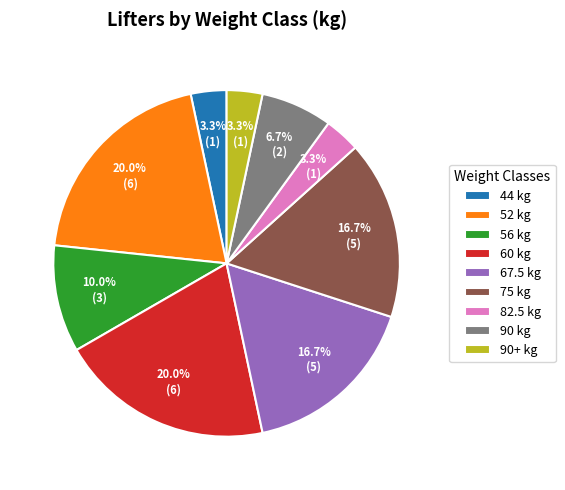

Between 75 kg and 82.5 kg, which is larger?

75 kg